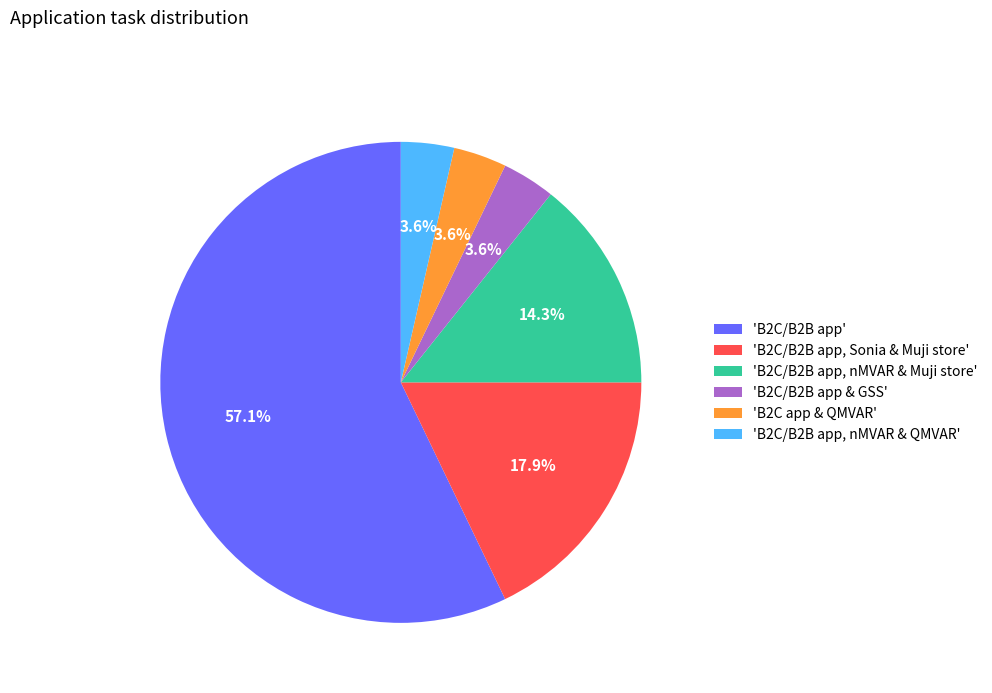

What percentage do 'B2C/B2B app & GSS' and 'B2C/B2B app, nMVAR & Muji store' together represent?

17.9%